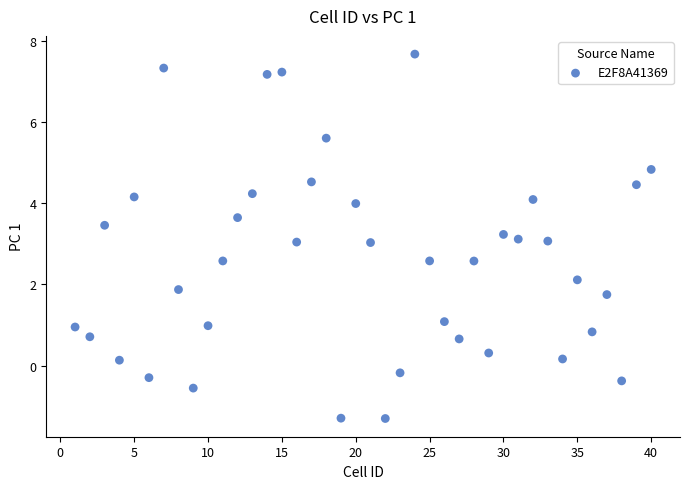

What is the range of Y values (max minus min)?

9.0